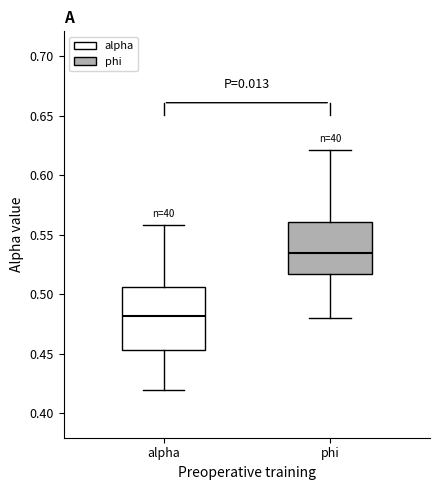

Reading left to right, transcribe this box plot: for each box, give where its median line is, the range the box spans, and where its two whiskers end, as read against the y-axis. The values are not printed on the chart, so give them approximately, as read against the axis.

alpha: median 0.480, box 0.455 to 0.505, whiskers 0.420 to 0.560
phi: median 0.535, box 0.515 to 0.560, whiskers 0.480 to 0.620